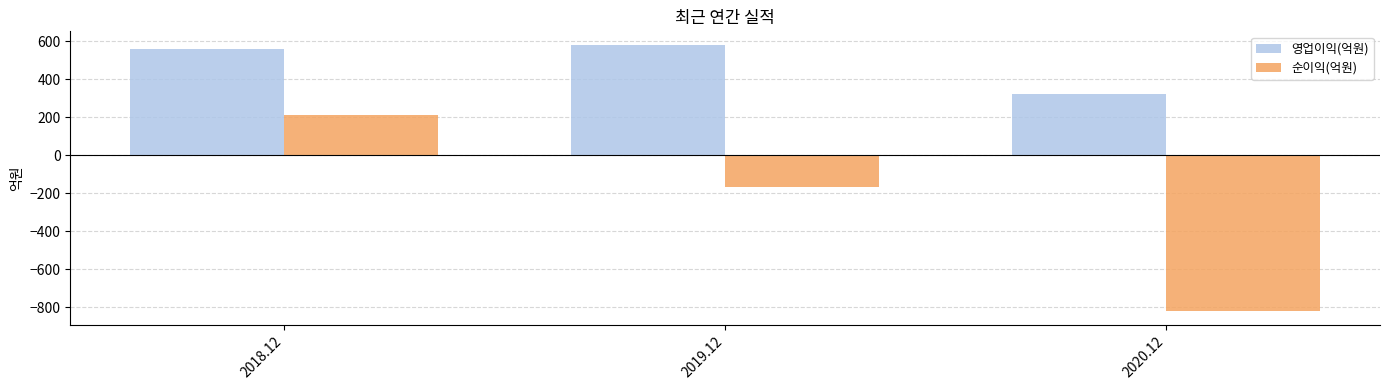

What is the value of the 순이익(억원) bar at the 2nd from the left?

-167